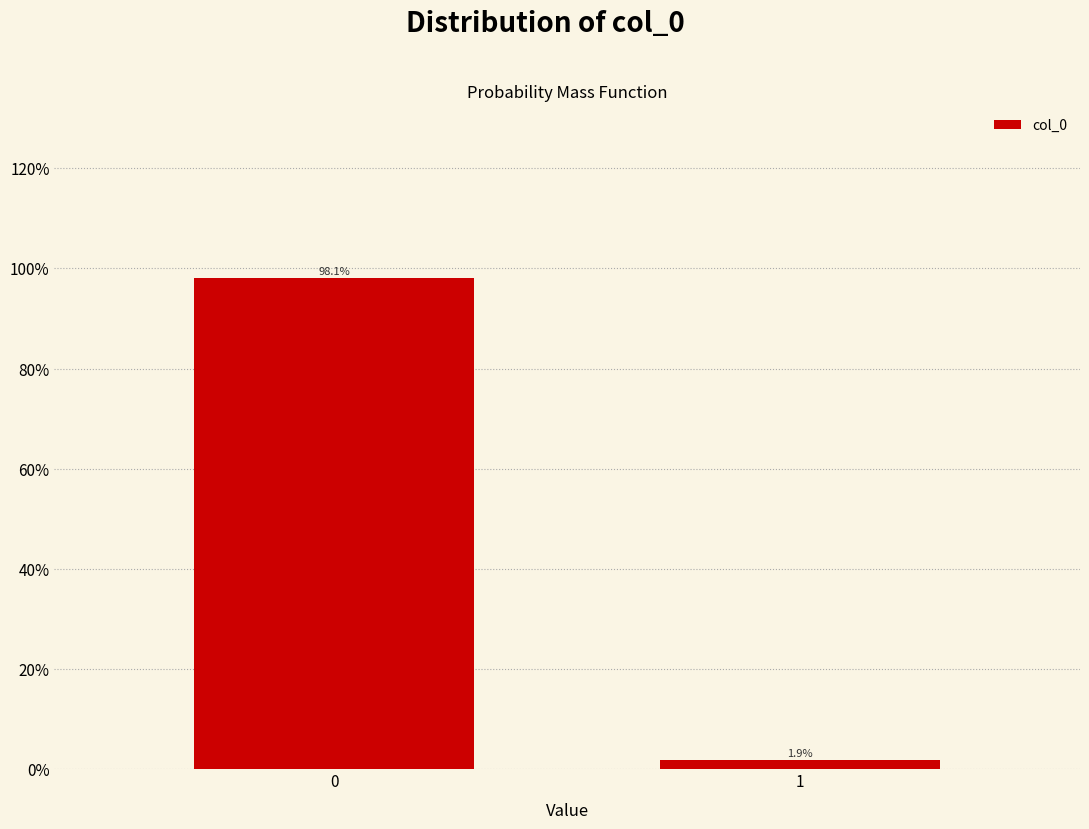

Reading right to left, extract all data points from this chart.

1=1.9	0=98.1